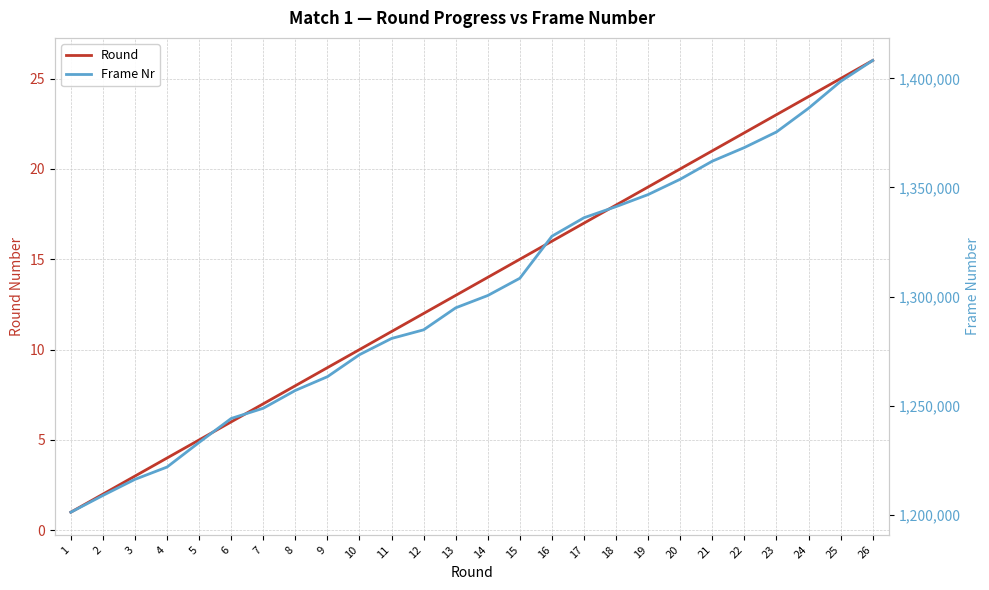

List the labels in order of Round value, largest first.

26, 25, 24, 23, 22, 21, 20, 19, 18, 17, 16, 15, 14, 13, 12, 11, 10, 9, 8, 7, 6, 5, 4, 3, 2, 1